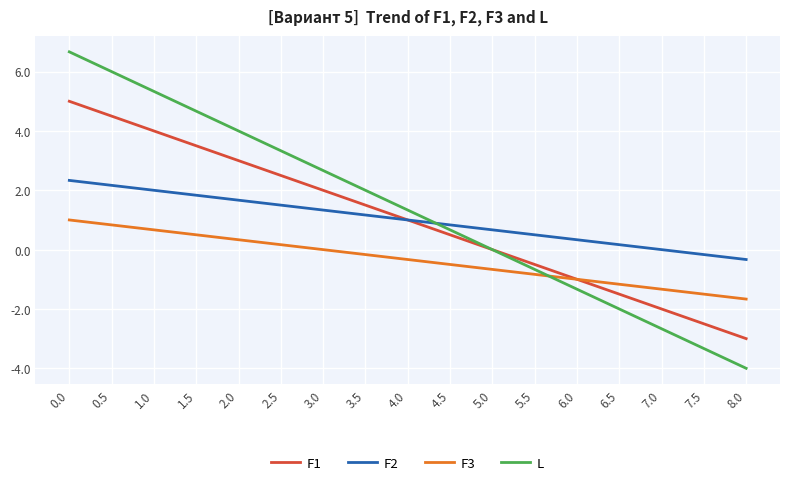

After their last crossing, which series has the higher values: L or F2?

F2